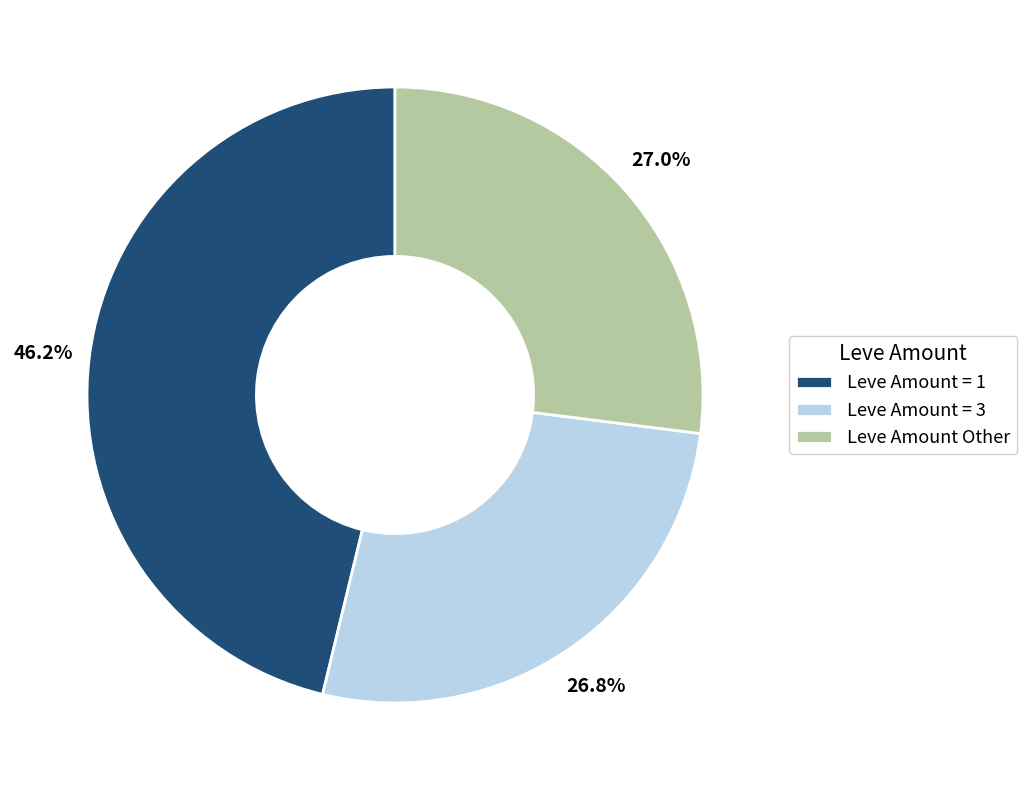

Count the number of slices in the pie.

3